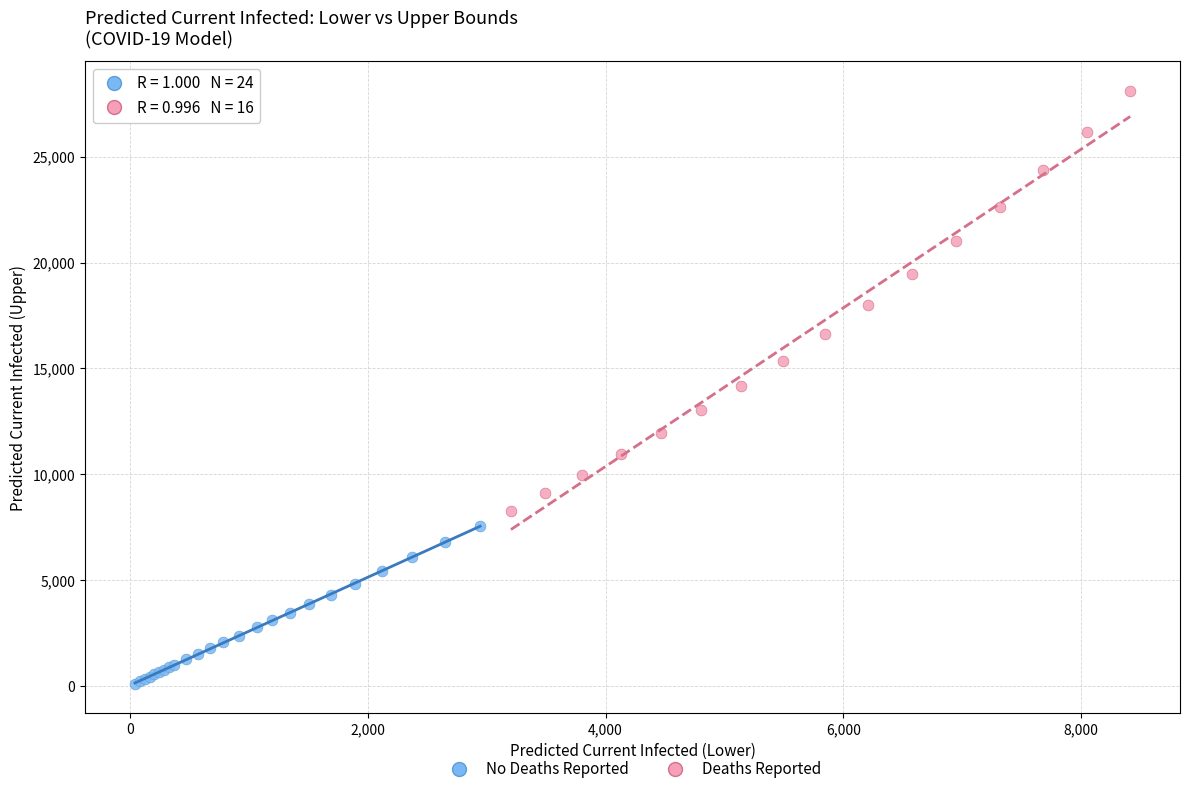

Which series reaches the maximum Y coordinate?

Deaths Reported